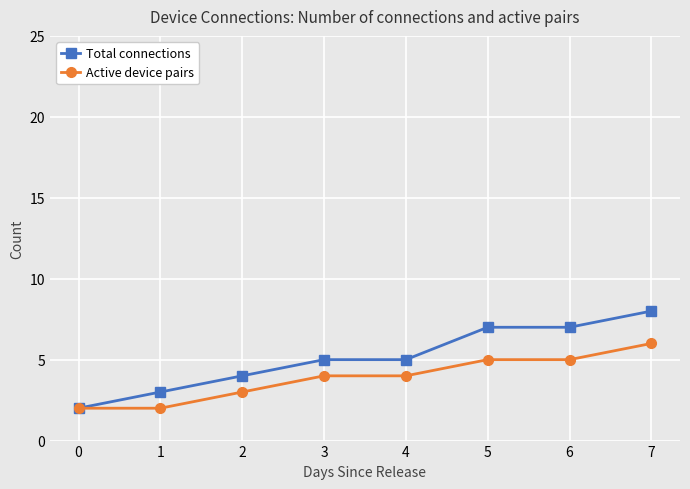

Which series has the largest total across all categories?

Total connections